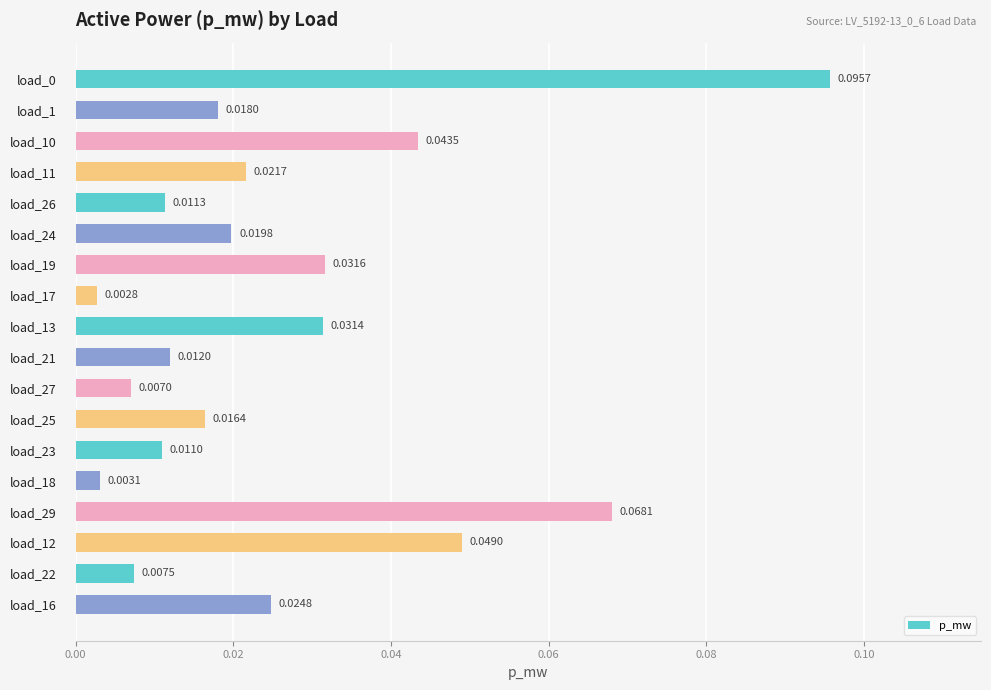

What is the sum of all values?

0.5